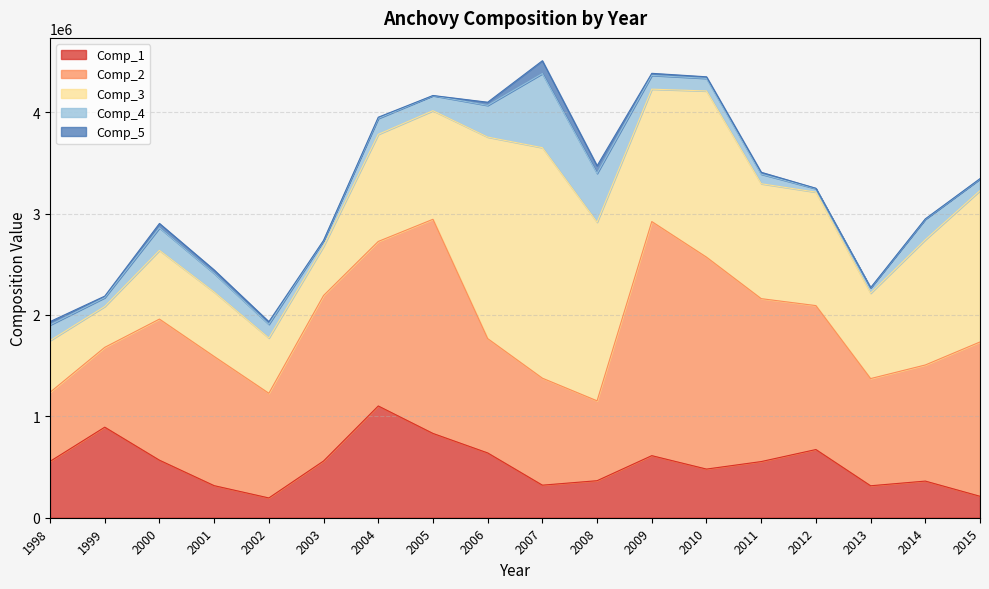

Reading right to left, list all the values displayed in this chart.

Comp_1: 211585.8	361469.0	315232.6	672595.5	553911.8	479828.1	612299.3	365198.4	321156.9	639151.9	831388.8	1102229.9	559617.3	195092.9	316348.8	567428.1	893241.0	555738.6
Comp_2: 1521983.1	1145128.0	1057152.4	1419627.8	1606920.5	2090267.9	2308813.6	787741.6	1055166.2	1127592.8	2112146.3	1622879.4	1632217.3	1032316.9	1274166.8	1391811.3	787210.0	681282.9
Comp_3: 1492822.5	1235223.5	841889.9	1119387.5	1133430.2	1639046.1	1305859.3	1761498.4	2273515.0	1987490.3	1071110.4	1056196.1	484923.8	545043.1	635552.7	677642.1	403261.2	509992.5
Comp_4: 114851.4	202354.8	52631.1	33839.1	94393.7	124208.9	135746.1	481249.0	730590.5	312469.0	147849.6	156683.4	56876.1	135359.1	183512.5	222210.7	86806.5	154244.7
Comp_5: 3165.2	3444.9	1612.4	4213.1	18639.8	15519.9	20472.1	75438.8	126856.2	31473.8	1819.8	12257.3	1525.0	25559.6	34161.2	43433.2	15100.9	33093.0